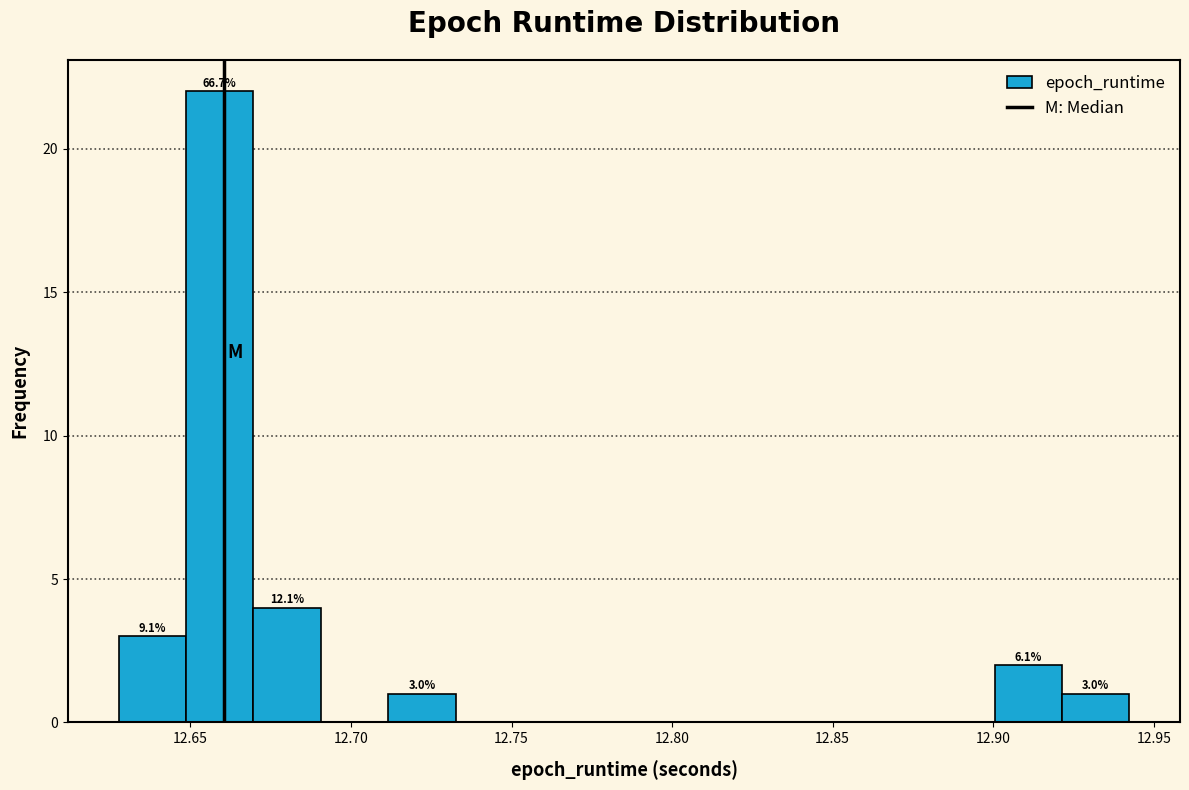

Over which range of the x-axis is the bar tallest?

12.650 to 12.670